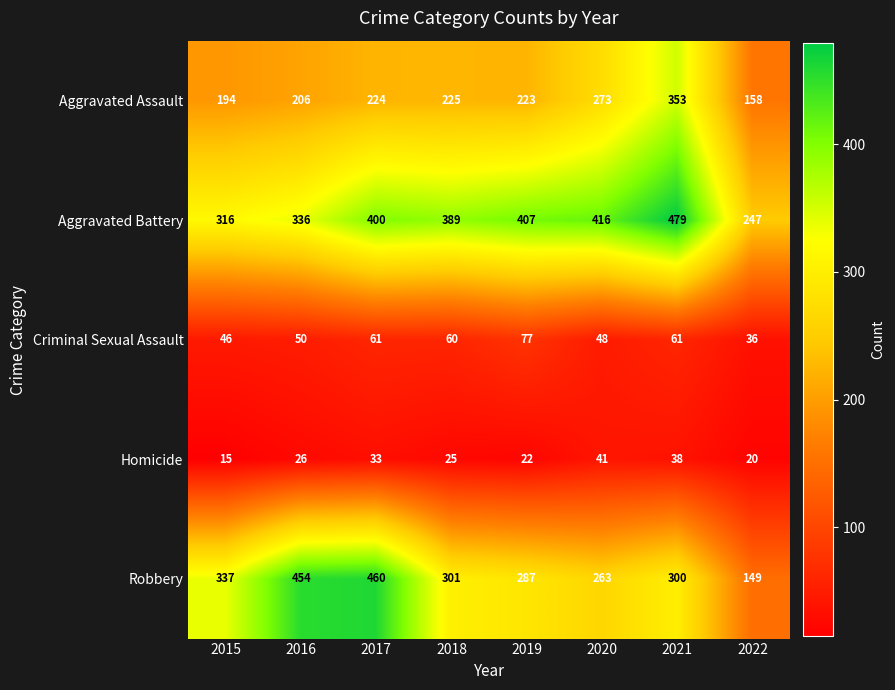

The Robbery series shows 39 at 2022. True or false?

False